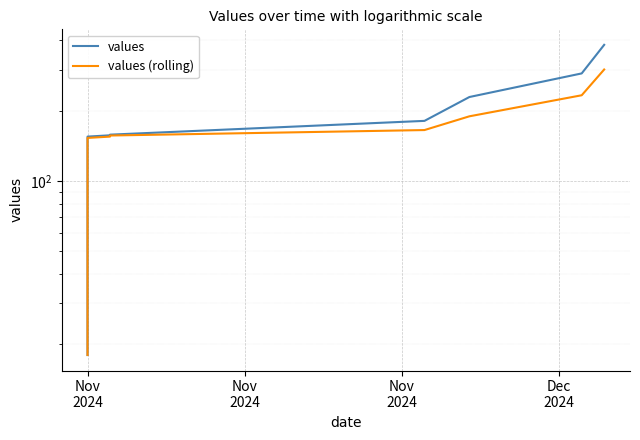

The value of values (rolling) at Nov 2024 is 131.7. True or false?

True